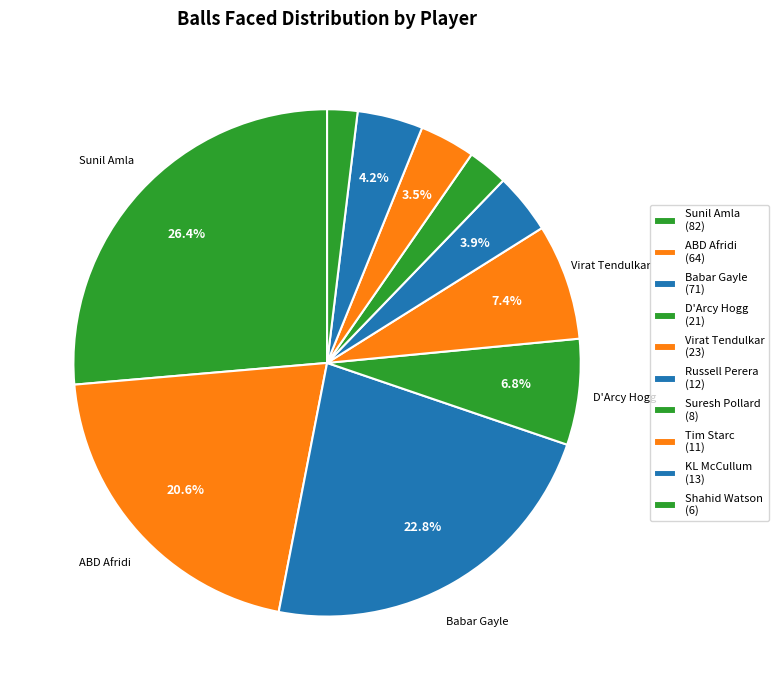

What percentage is NOT represented by Tim Starc?

96.5%